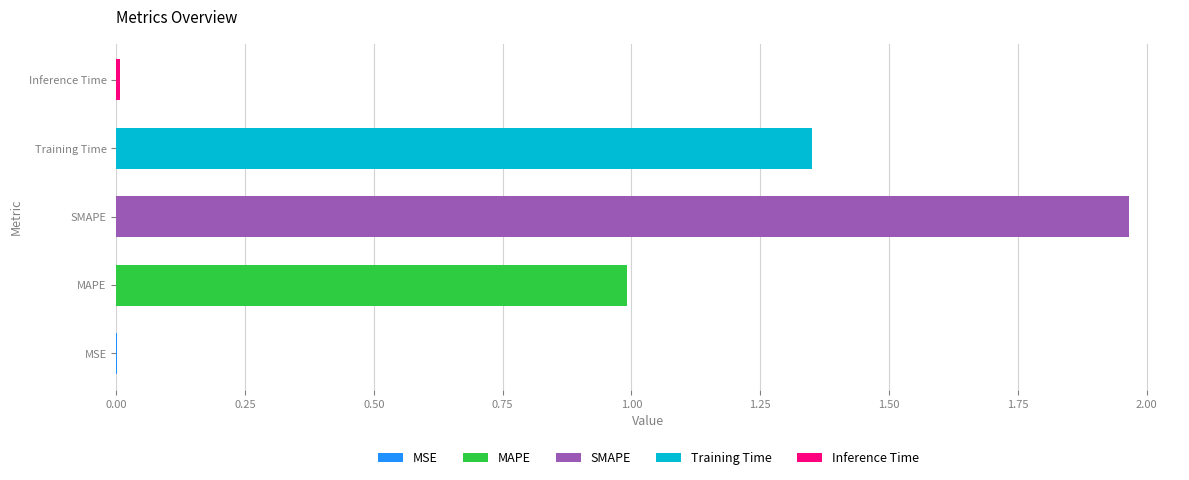

True or false: the data shows 0.0 at Inference Time.

True